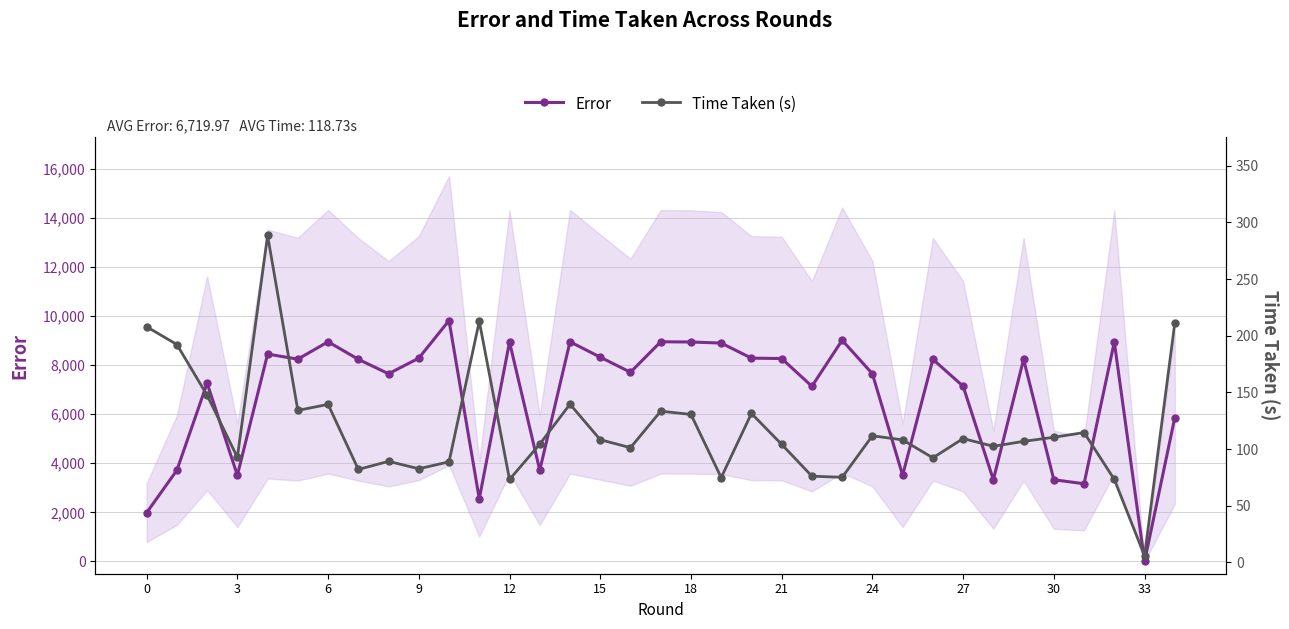

What is the value of the Error point at the 17th from the left?

7709.4